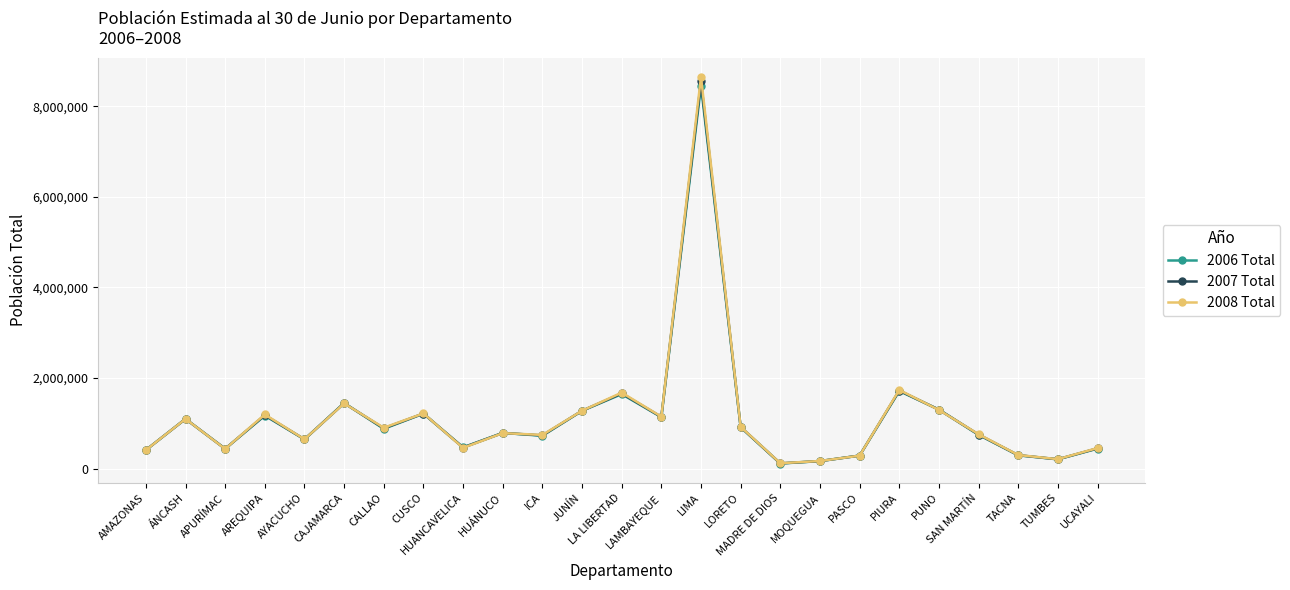

How many data points in 2006 Total are less than 787626?

12